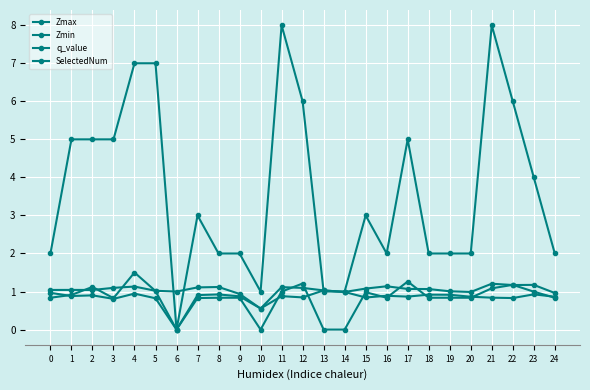

Count the number of data series in this chart.

4